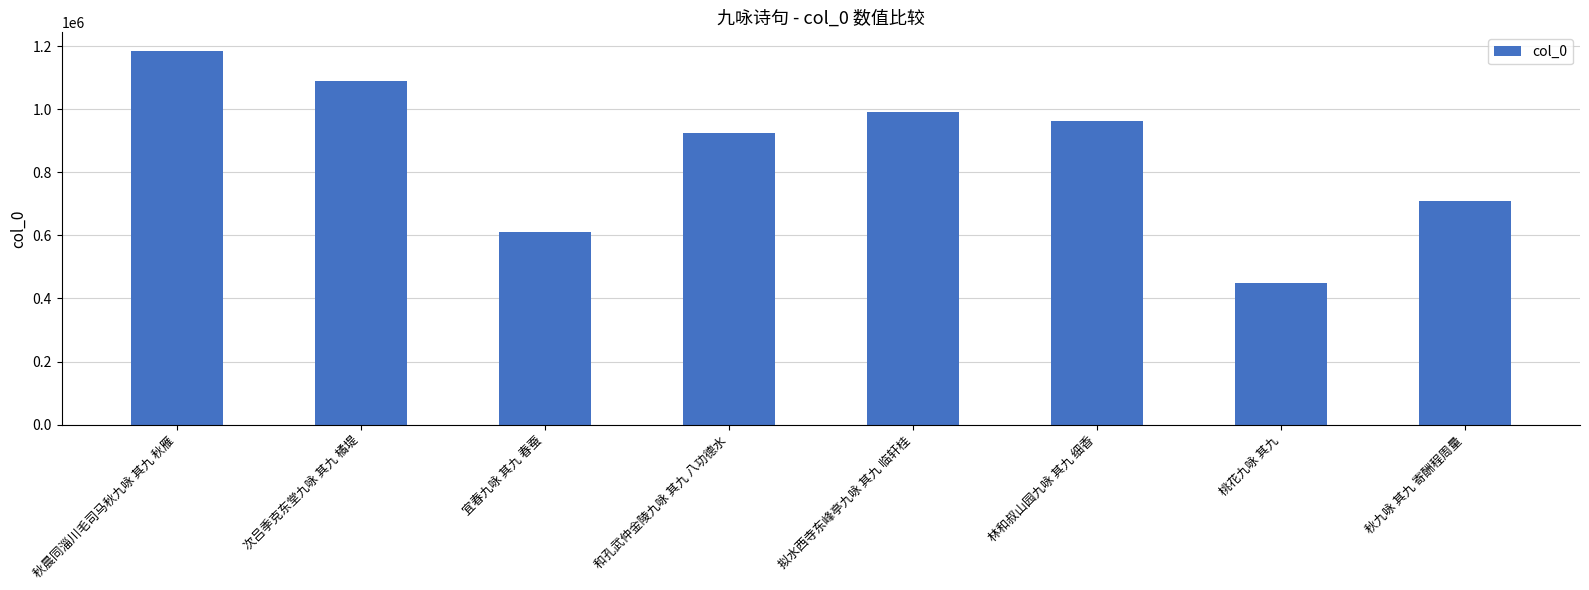

Is it true that the value at 宜春九咏 其九 春蚕 is 611698?

True